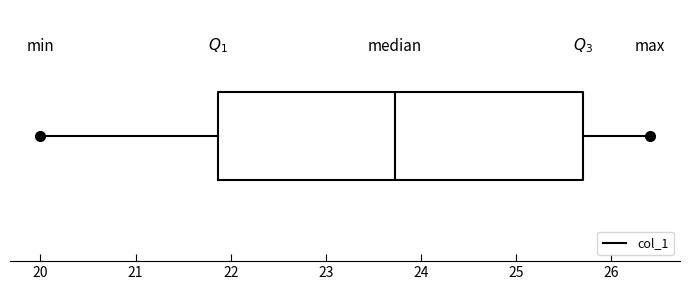

Read this box plot against the x-axis: the position of the median line, the range covered by the box, and the ends of both whiskers. The values are not printed on the chart, so give them approximately, as read against the axis.

median 23.7, box 21.9 to 25.7, whiskers 20.0 to 26.4